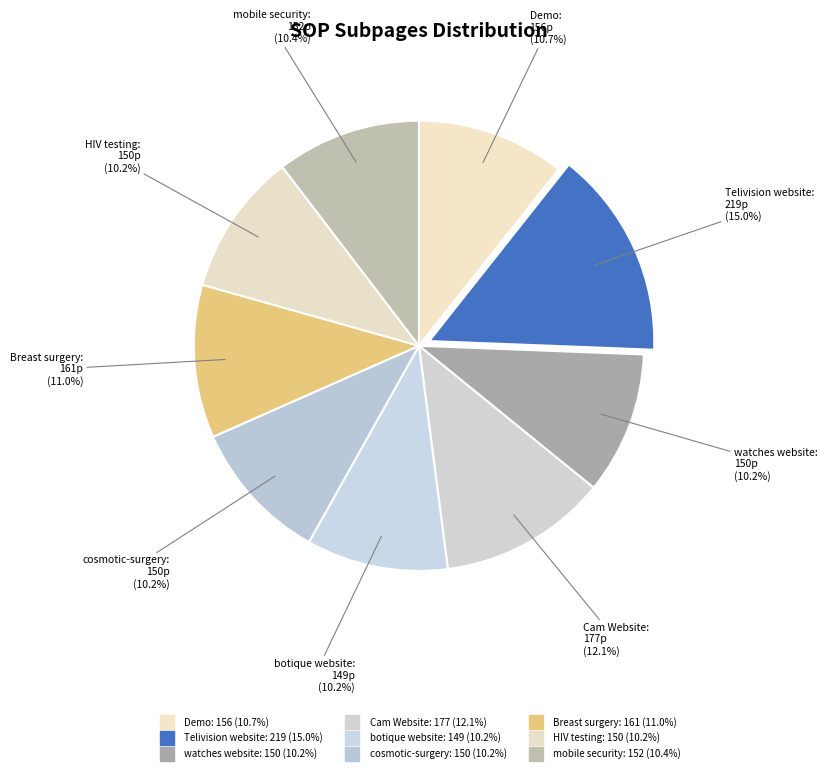

Between Demo and botique website, which is larger?

Demo